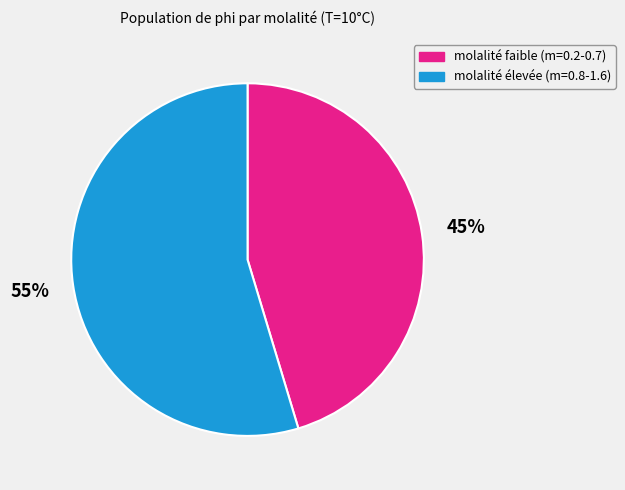

Is there any slice that represents more than half of the pie?

Yes